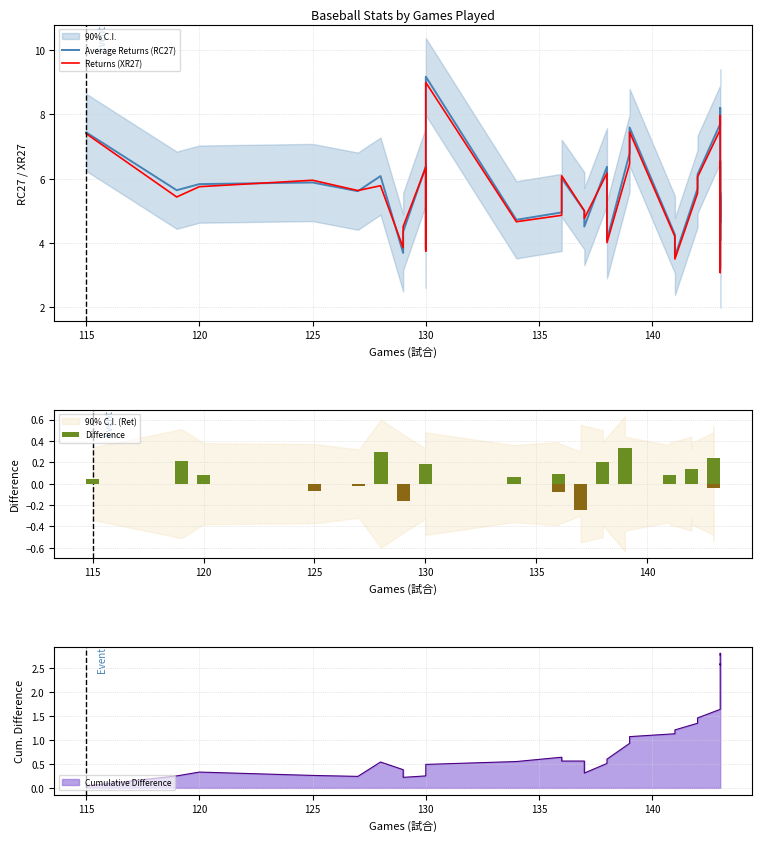

What is the sum of all Average Returns (RC27) values?

221.0